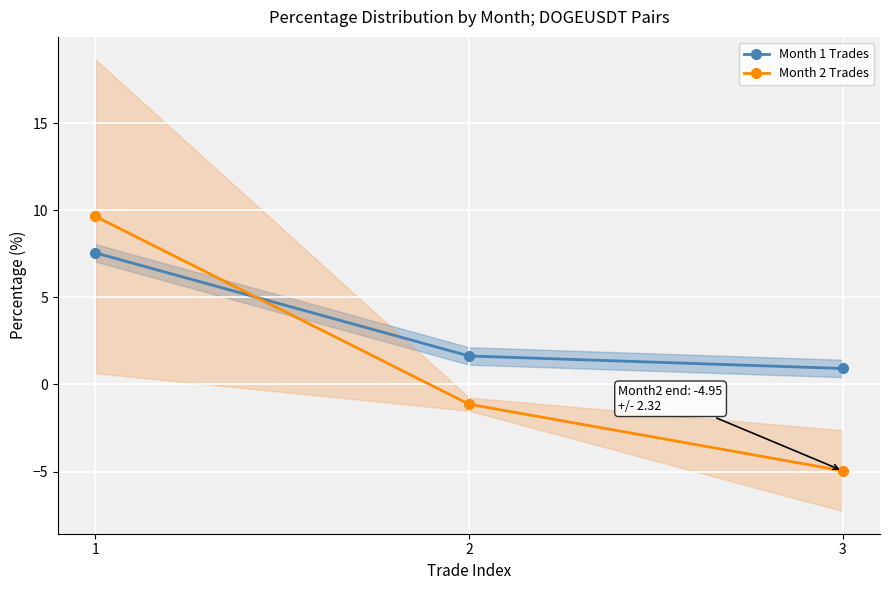

What is the difference between the highest and lowest values at 1?

2.1